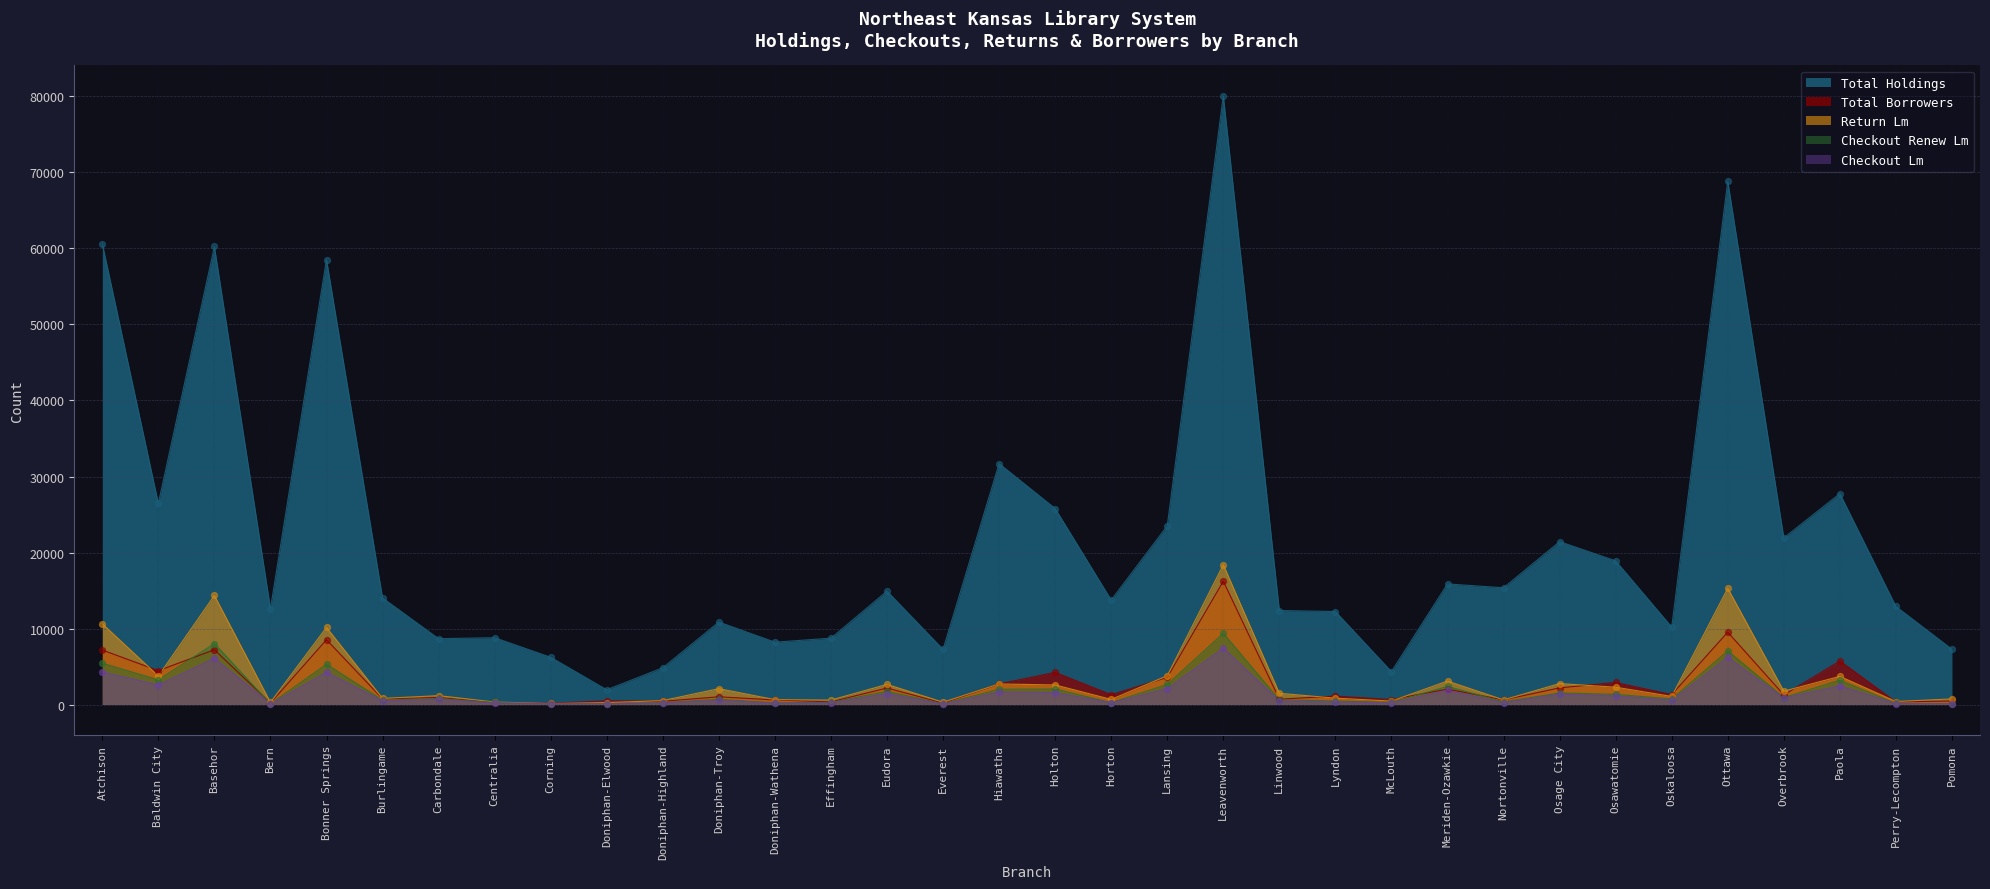

Which series has the largest total across all categories?

Total Holdings